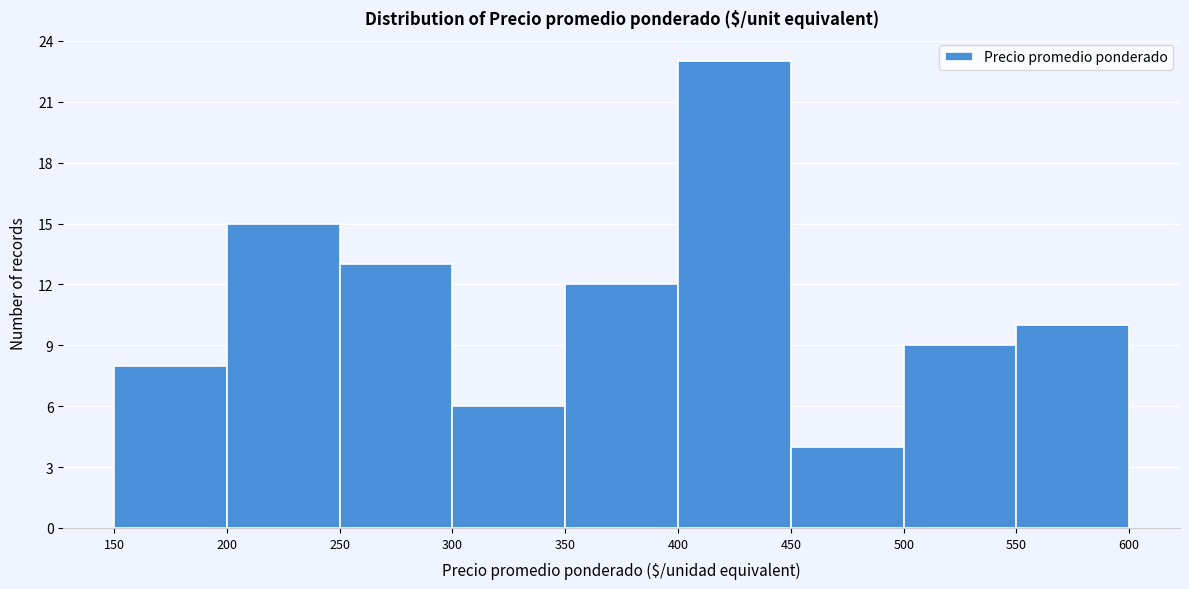

Over which range of the x-axis is the bar tallest?

400 to 450